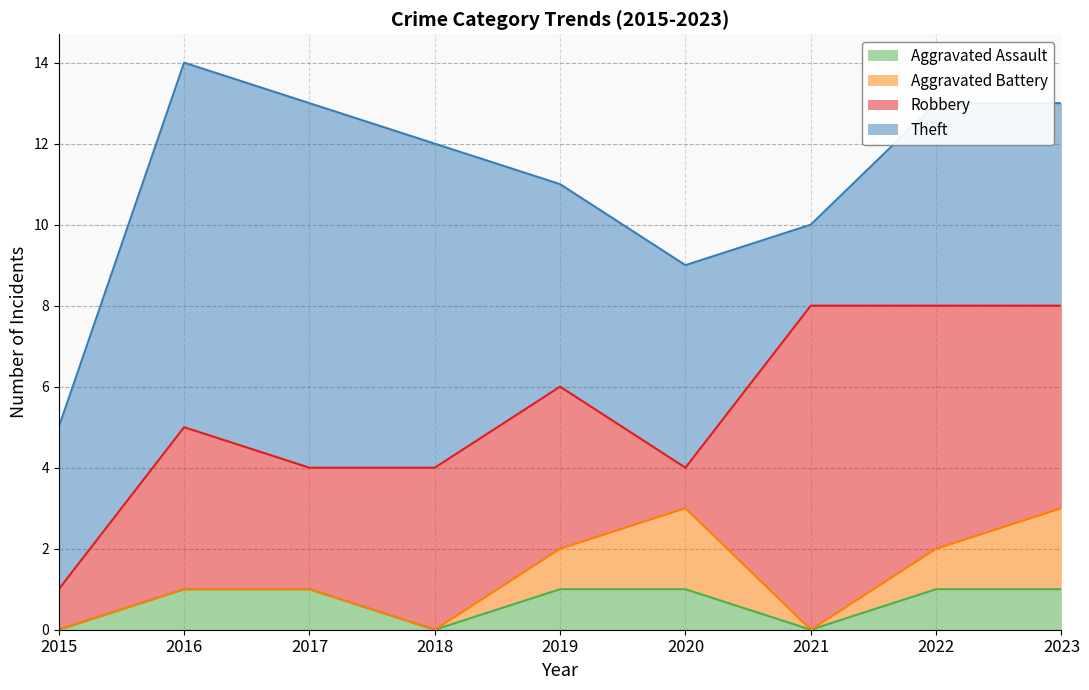

True or false: Aggravated Assault and Aggravated Battery intersect in this chart.

False